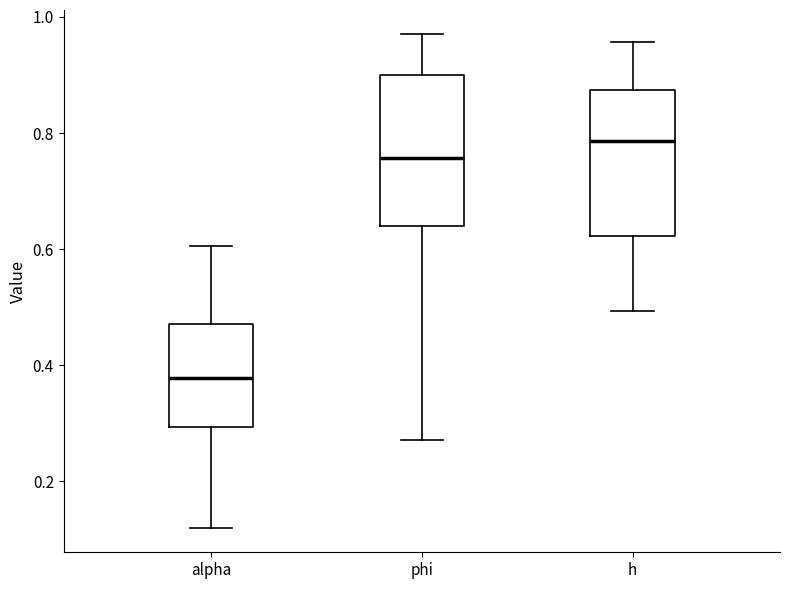

Where does the upper whisker of the box for alpha end on the y-axis? The values are not printed on the chart, so give them approximately, as read against the axis.

0.60